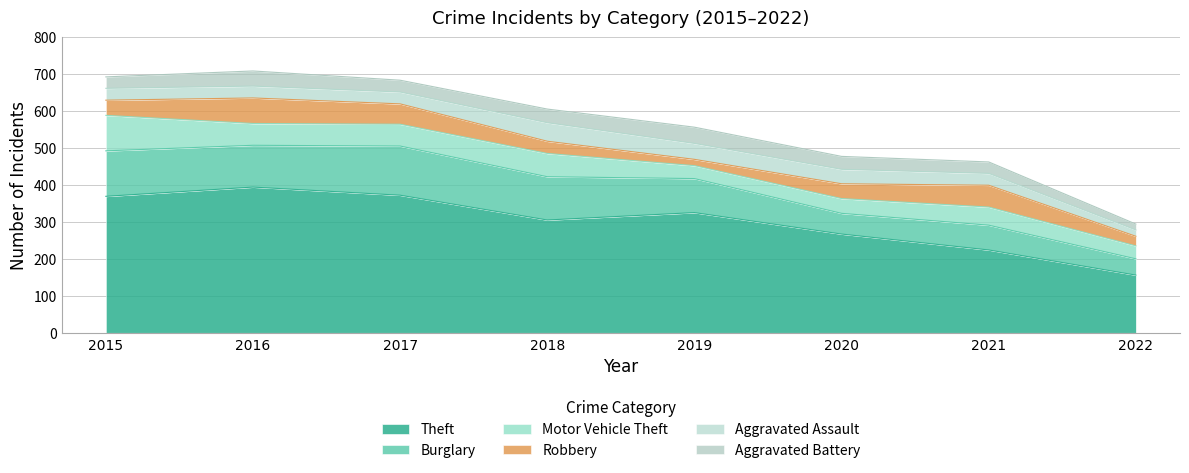

True or false: Aggravated Assault and Burglary intersect in this chart.

False